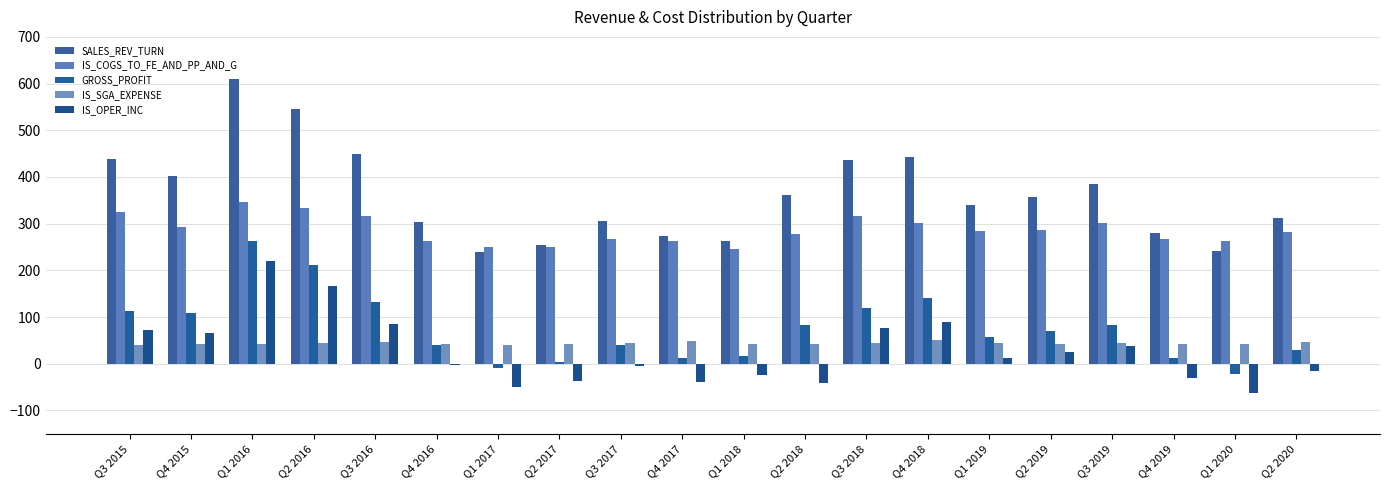

Which series changed the most between Q3 2016 and Q2 2019?

SALES_REV_TURN